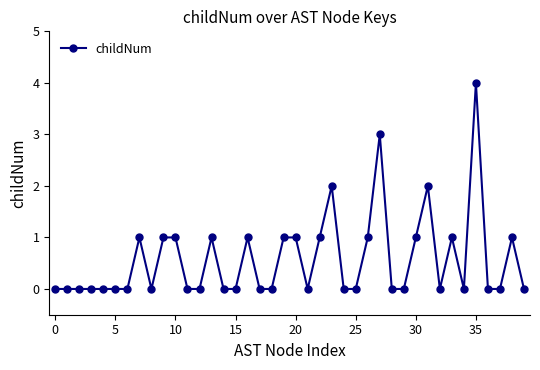

What is the value of the 34th point from the left?

1